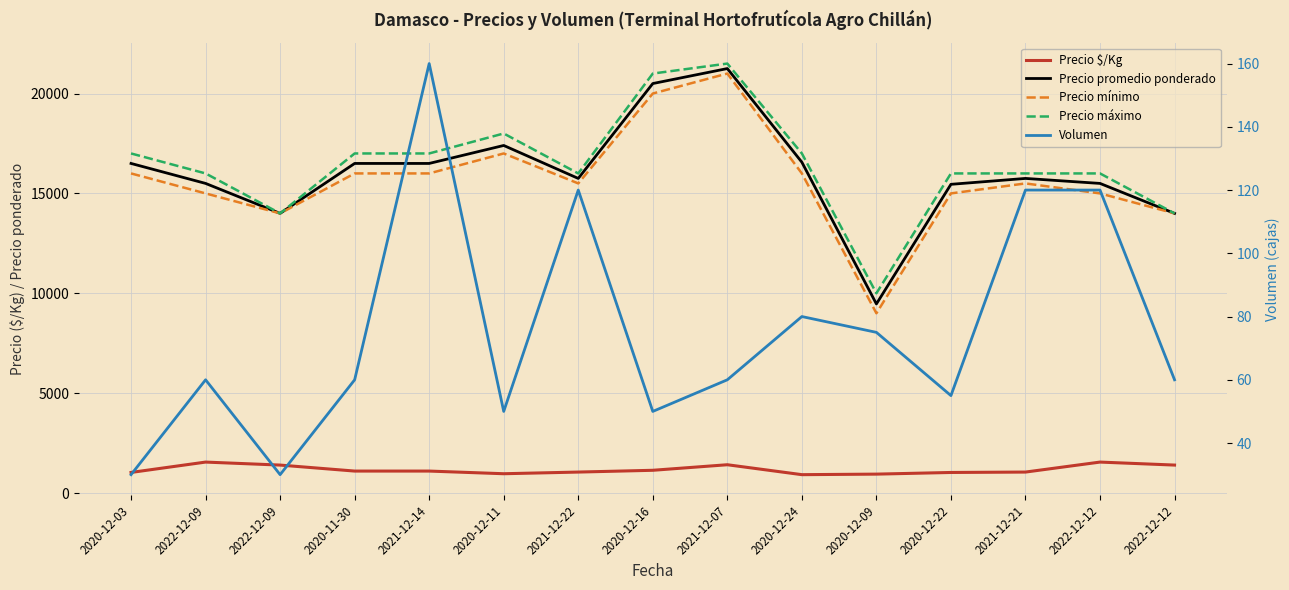

True or false: Precio máximo and Precio mínimo cross at least once.

False